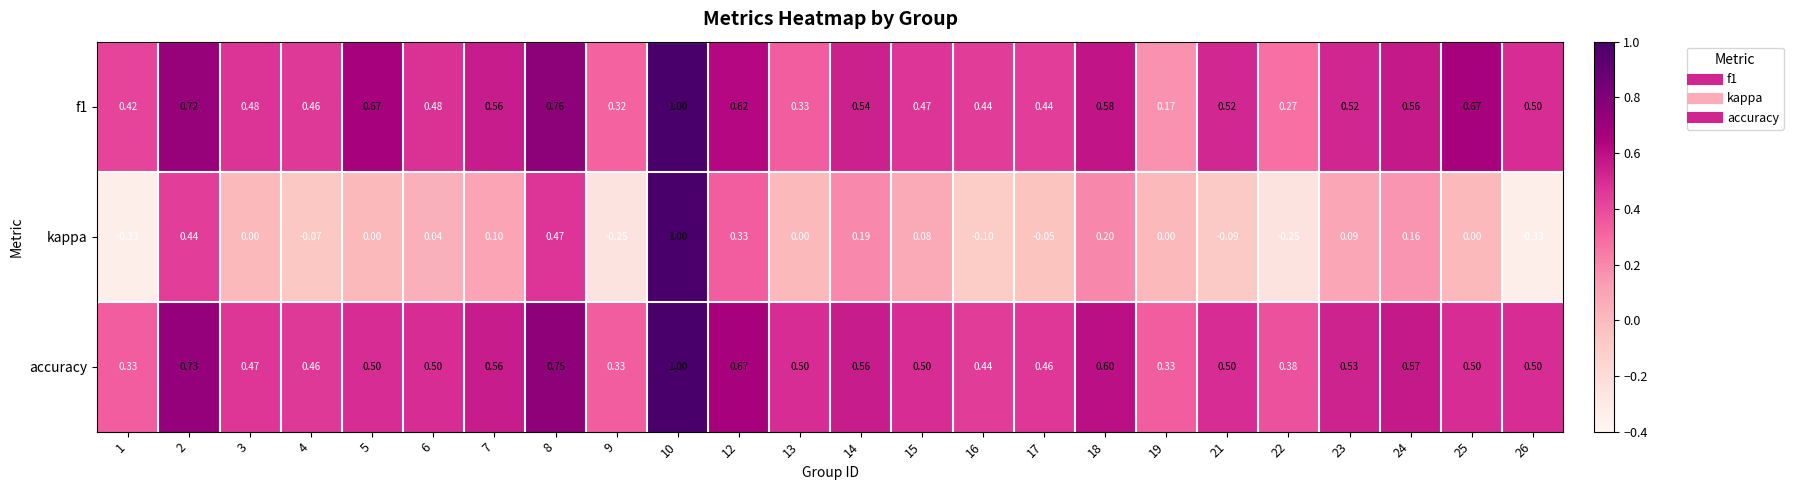

Rank the series at 9 from lowest to highest value.

kappa, f1, accuracy